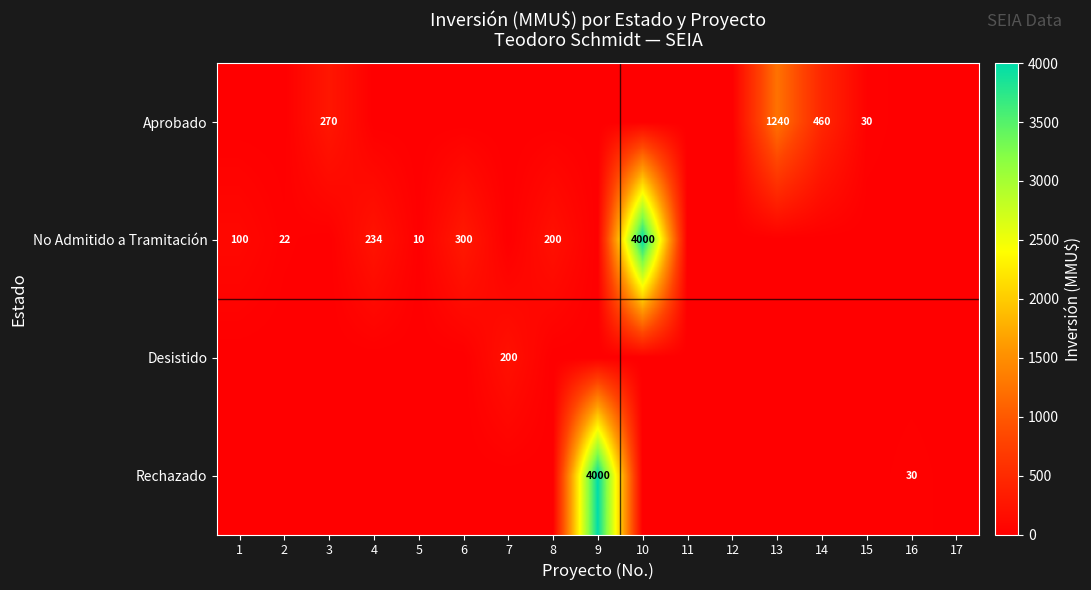

What is the difference between the maximum and minimum values in the No Admitido a Tramitación series?

4000